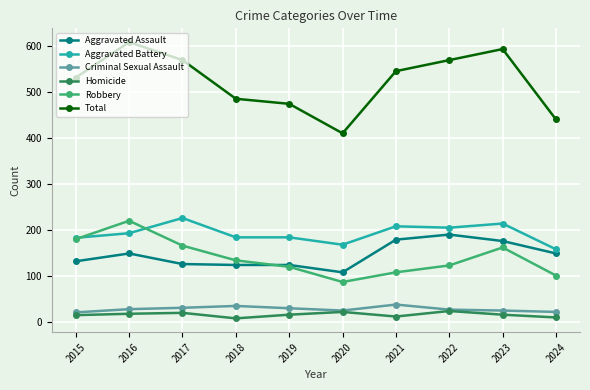

Count the Homicide values in the range 12 to 20.

6